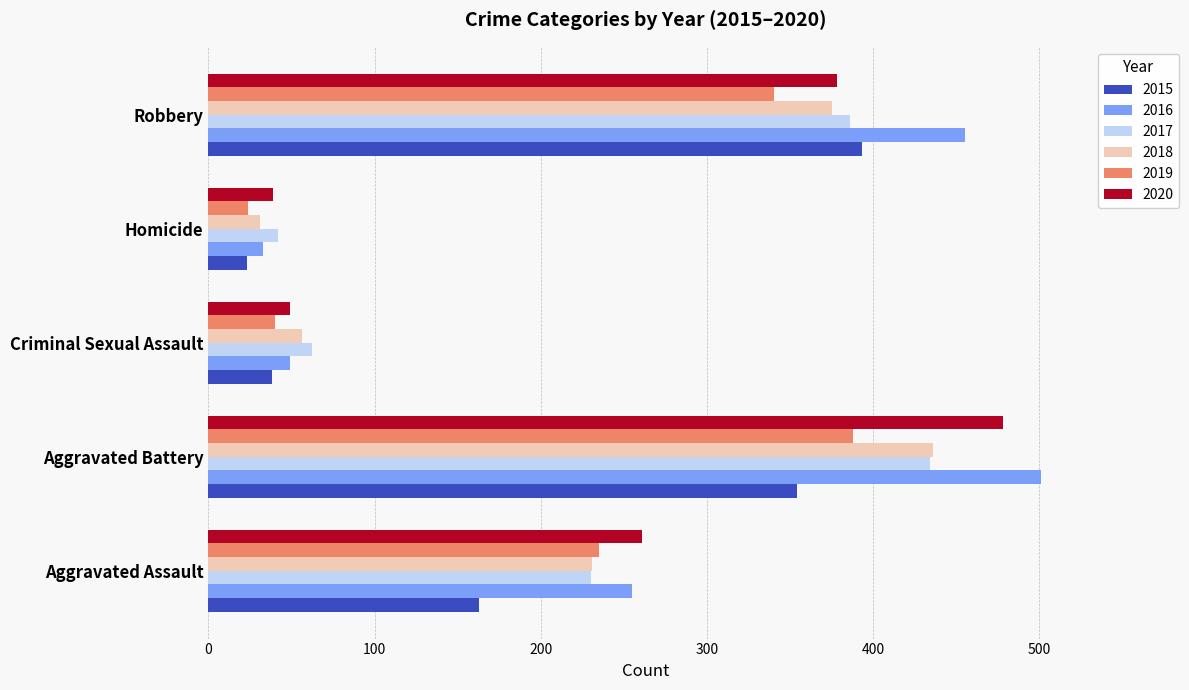

How many series are shown in this chart?

6